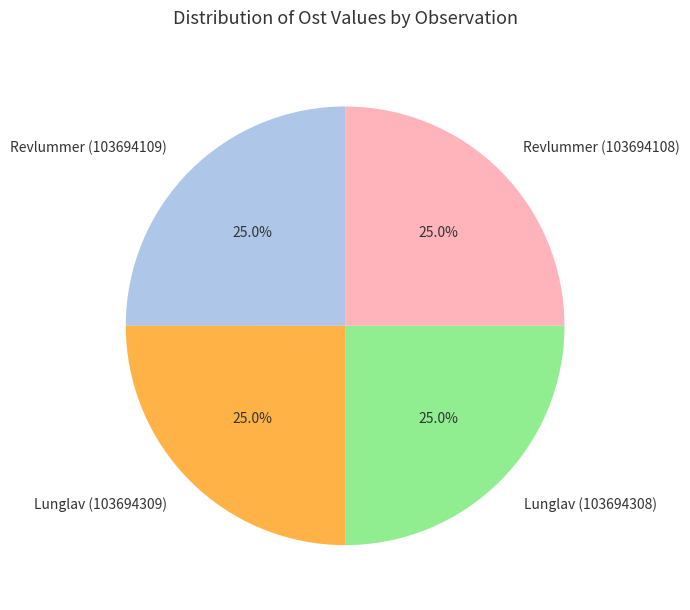

Is there any slice that represents more than half of the pie?

No